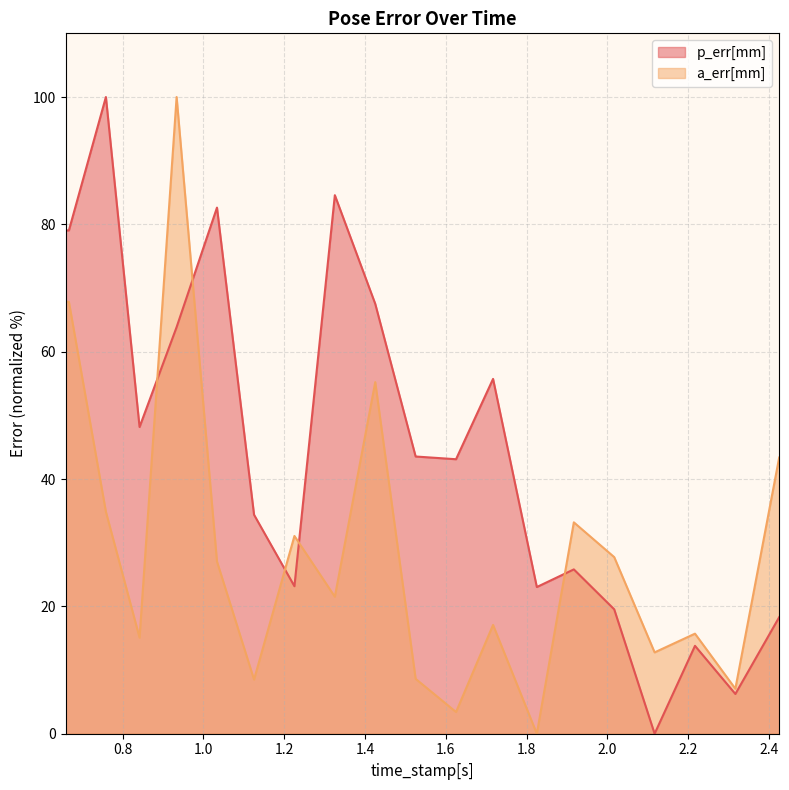

What is the difference between the maximum and second lowest values in the p_err[mm] series?

93.8